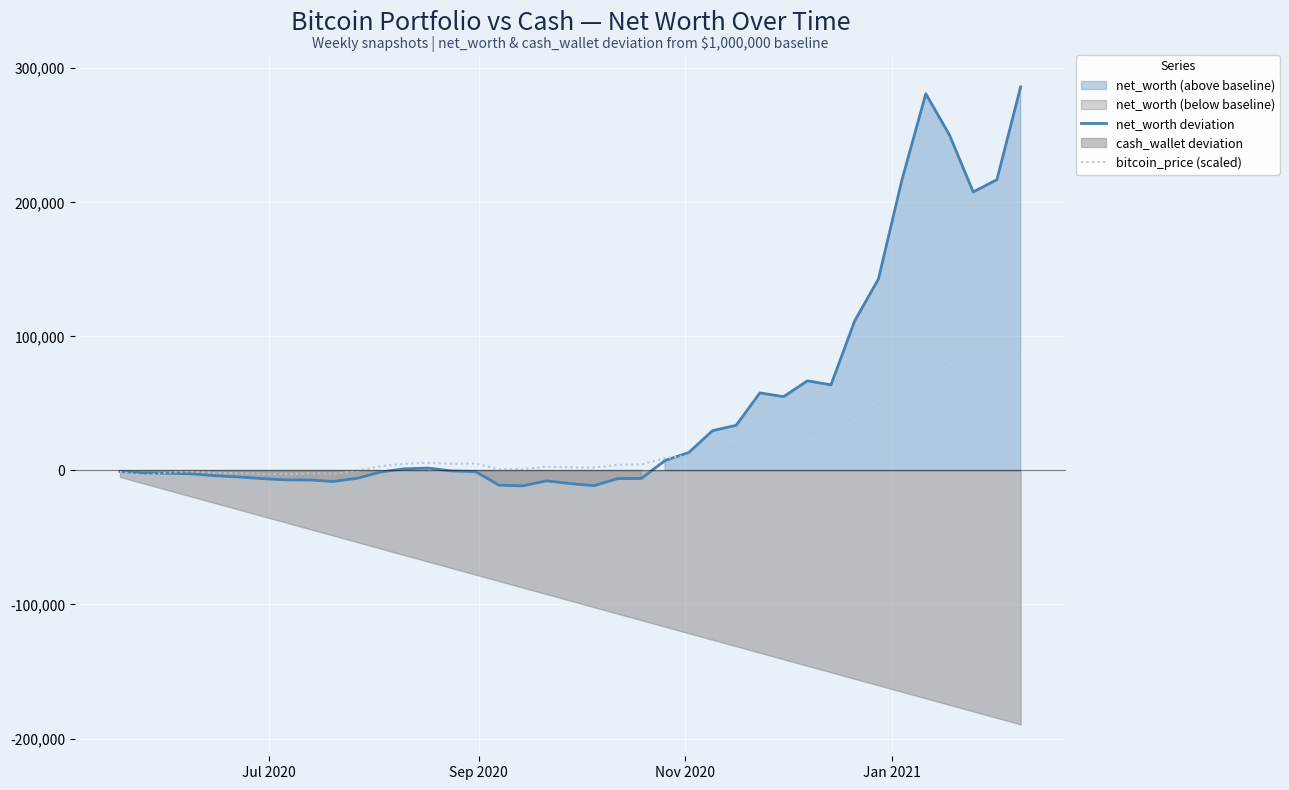

How many lines are shown in the chart?

2